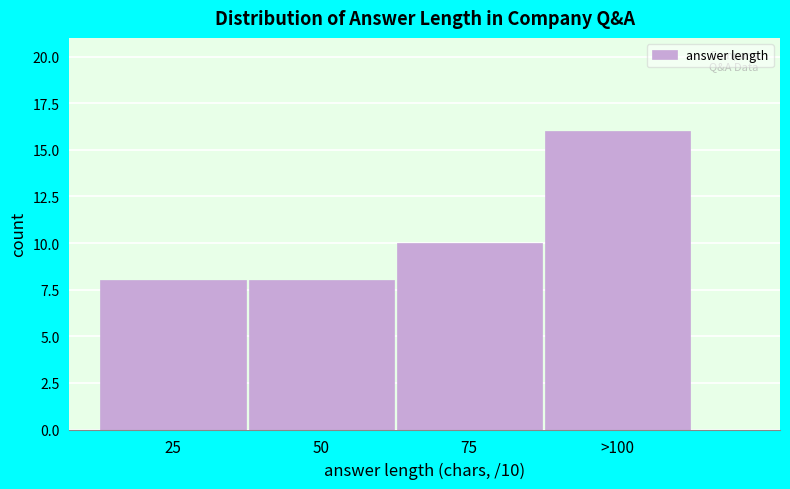

Reading left to right, extract all data points from this chart.

8	8	10	16